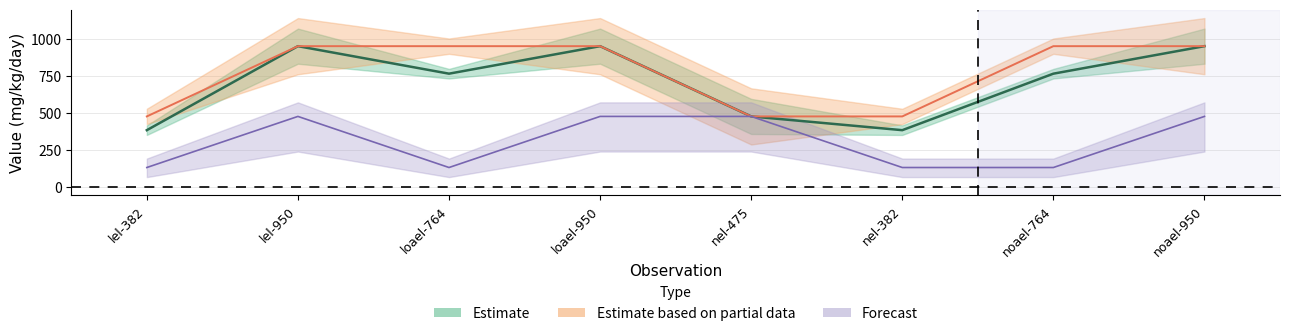

What is the average value of the group_id series?

302.3